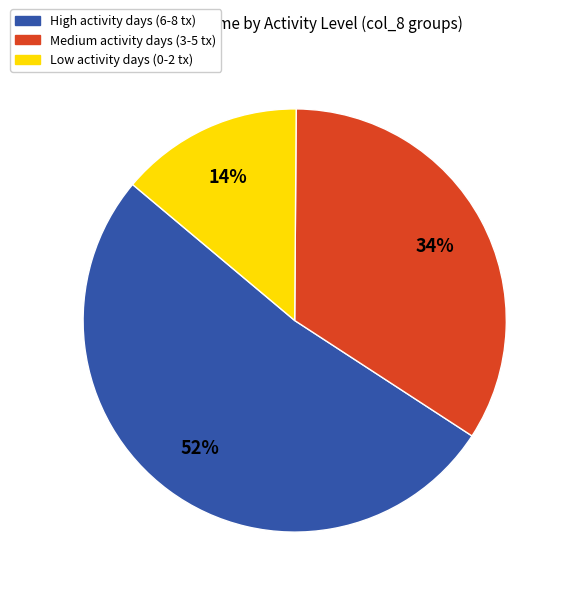

To the nearest percent, what is the difference between the Medium activity days (3-5 tx) and Low activity days (0-2 tx) slice percentages?

20%